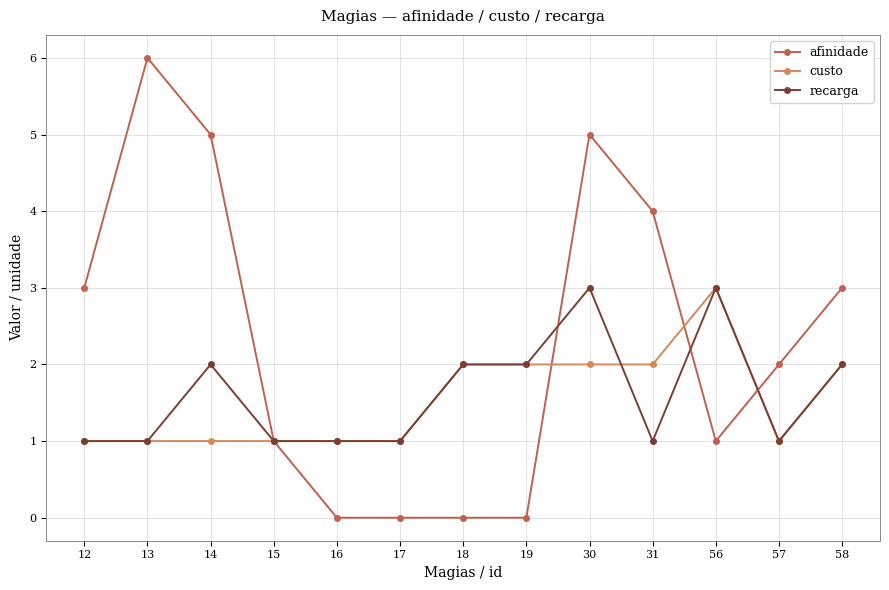

Reading left to right, transcribe all the data shown in this chart.

afinidade: 12=3	13=6	14=5	15=1	16=0	17=0	18=0	19=0	30=5	31=4	56=1	57=2	58=3
custo: 12=1	13=1	14=1	15=1	16=1	17=1	18=2	19=2	30=2	31=2	56=3	57=1	58=2
recarga: 12=1	13=1	14=2	15=1	16=1	17=1	18=2	19=2	30=3	31=1	56=3	57=1	58=2